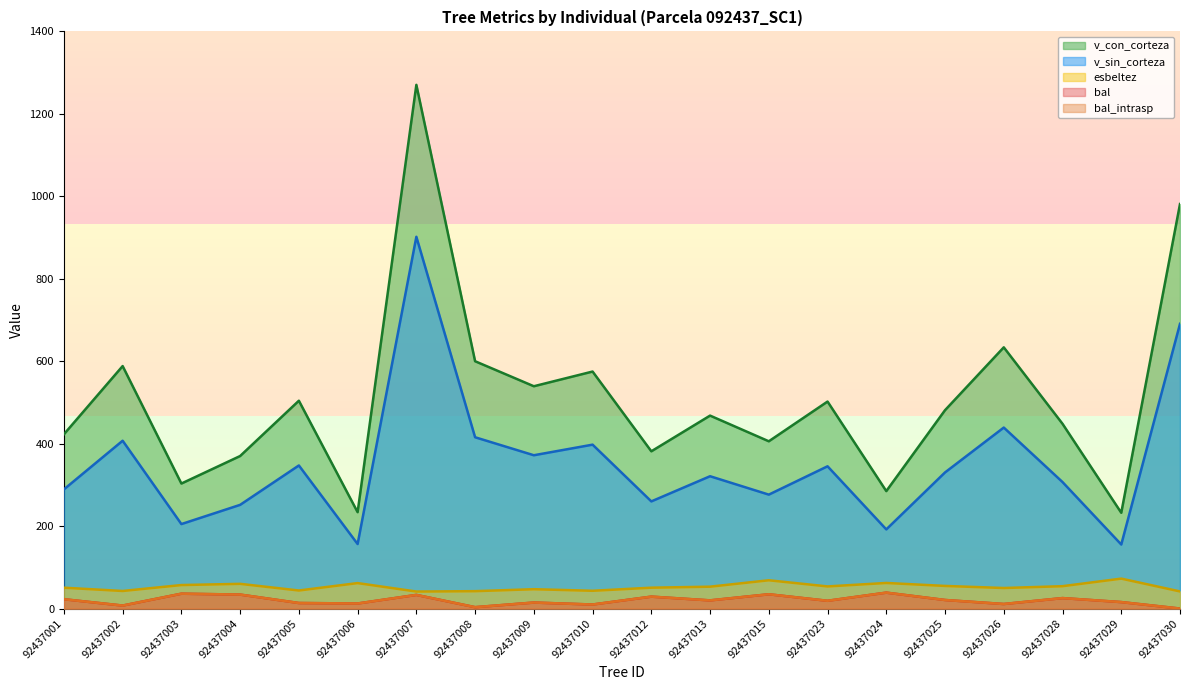

In v_con_corteza, how many points are higher than both neighbors (excluding endpoints)?

7